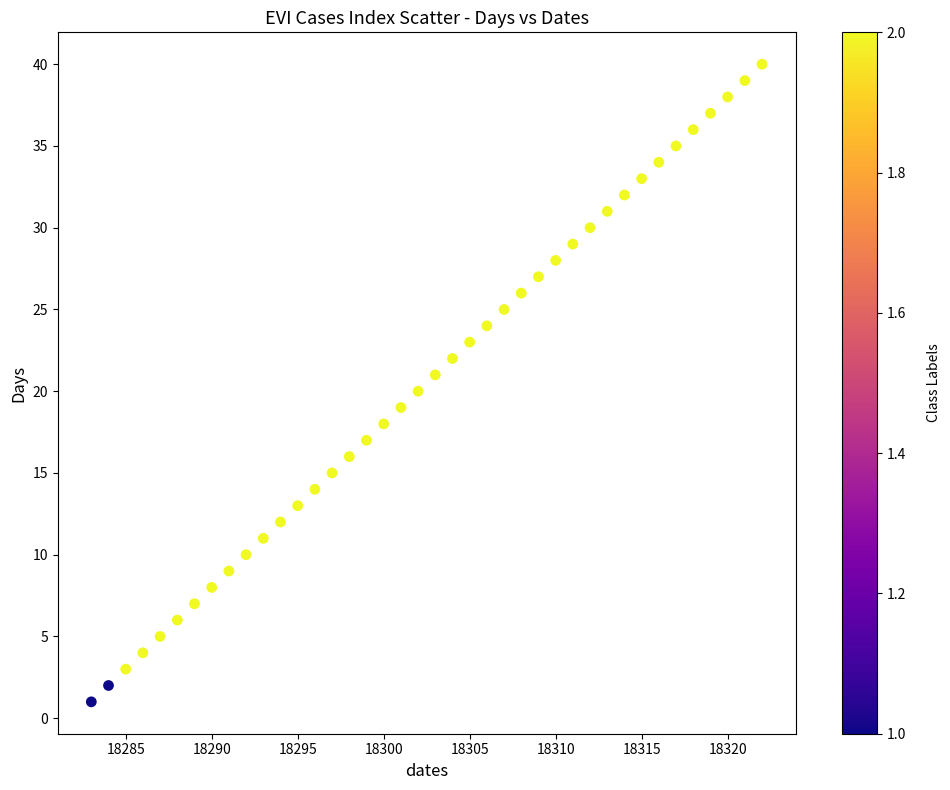

What is the range of Y values (max minus min)?

39